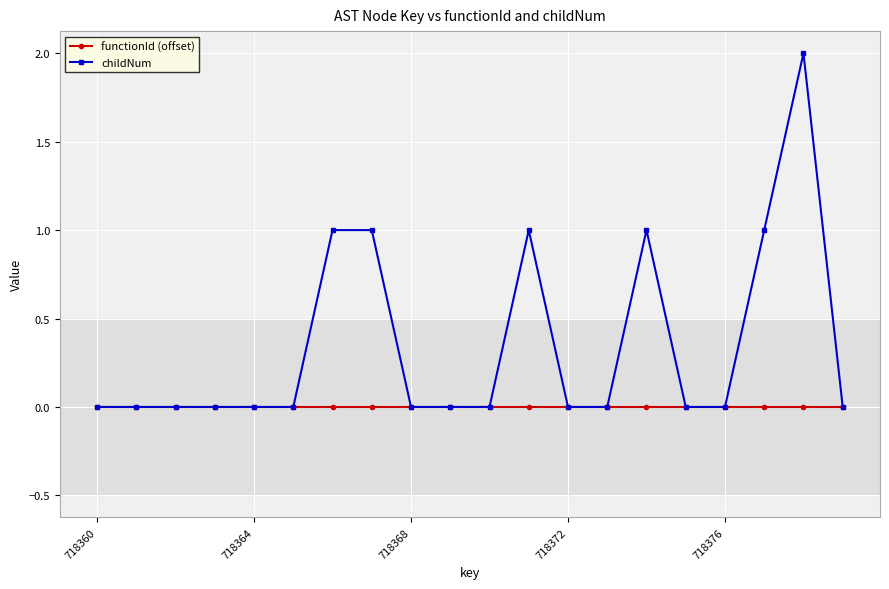

True or false: childNum has more than 2 interior local peaks.

True